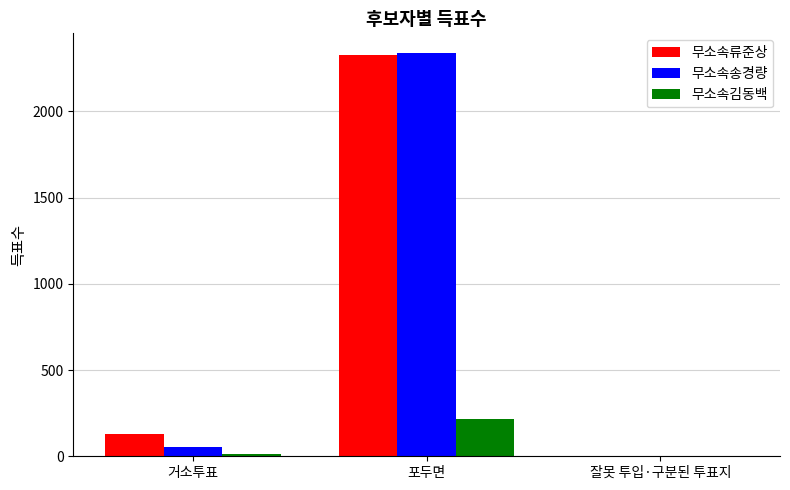

Reading left to right, list all the values displayed in this chart.

무소속류준상: 131	2325	0
무소속송경량: 54	2336	1
무소속김동백: 16	219	0